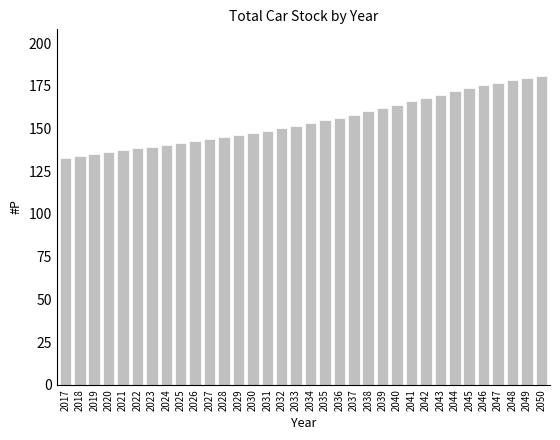

What is the value of the 13th bar from the left?

146.3